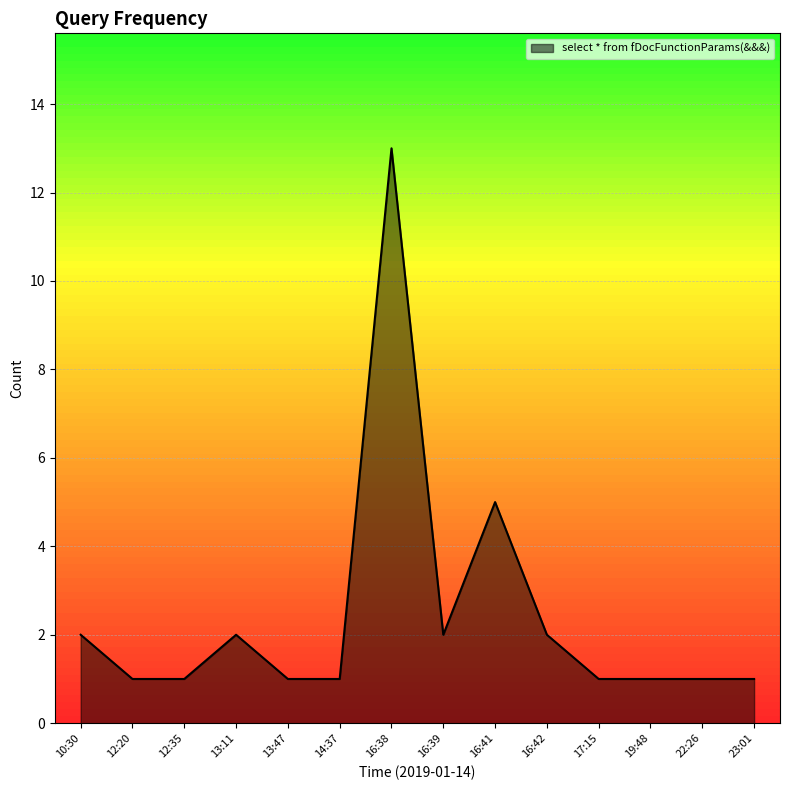

What is the ratio of the value at 22:26 to the value at 13:47?

1.0